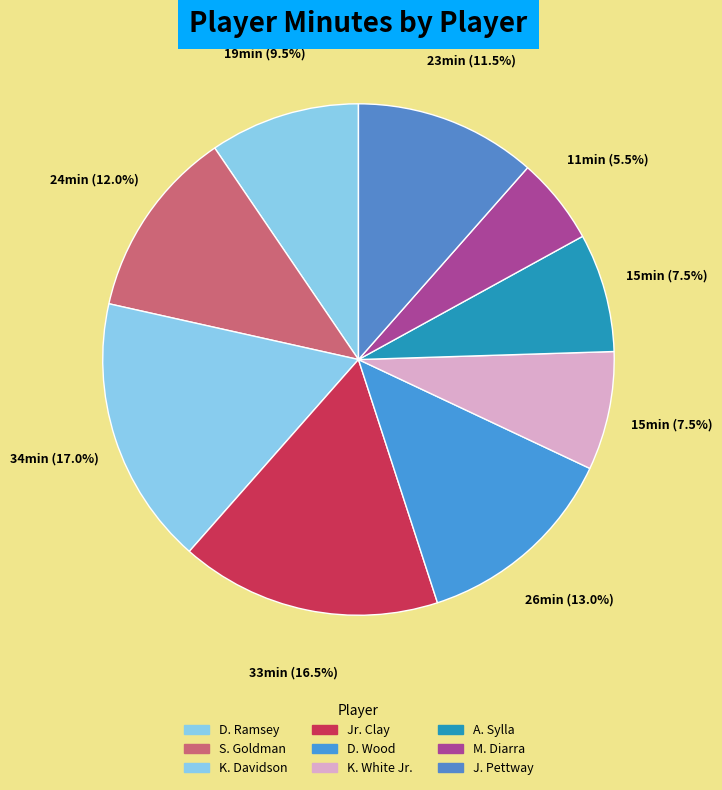

To the nearest percent, what is the difference between the J. Pettway and K. Davidson slice percentages?

6%